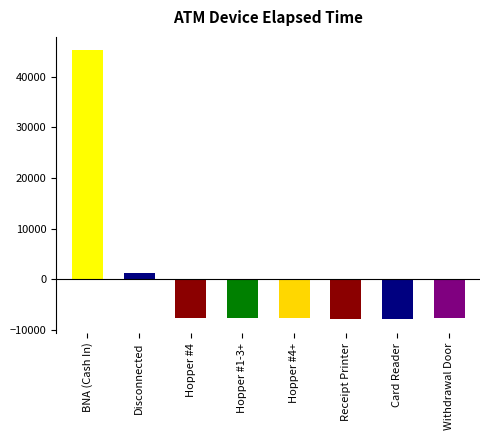

What is the greatest value displayed?

45227.4